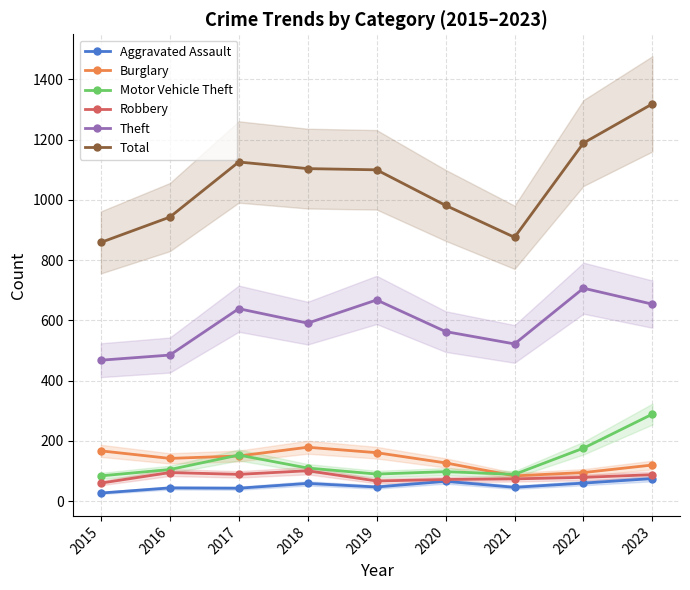

What is the difference between the maximum and minimum values in the Motor Vehicle Theft series?

205